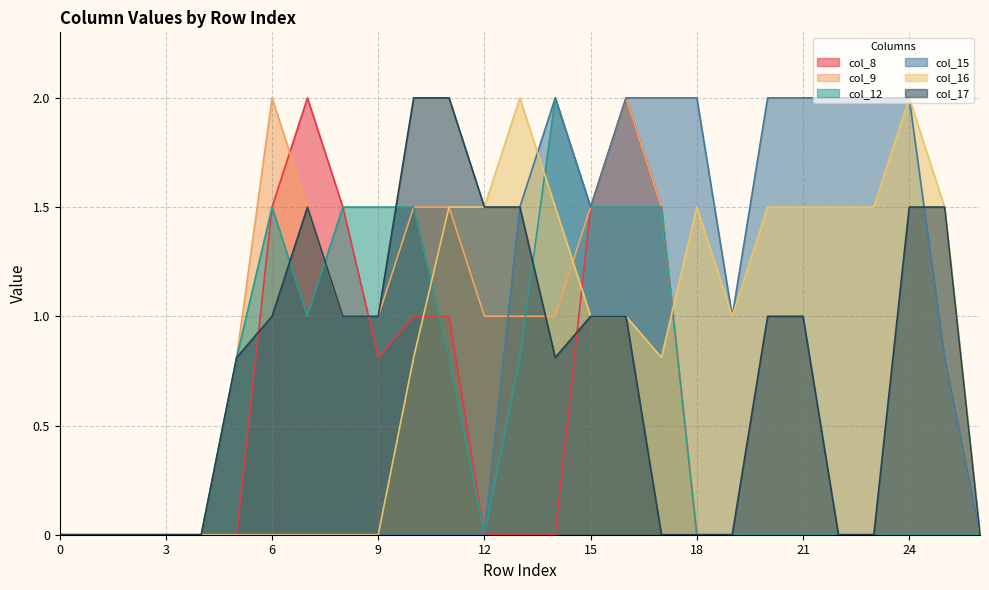

Which series has the widest spread of values?

col_8